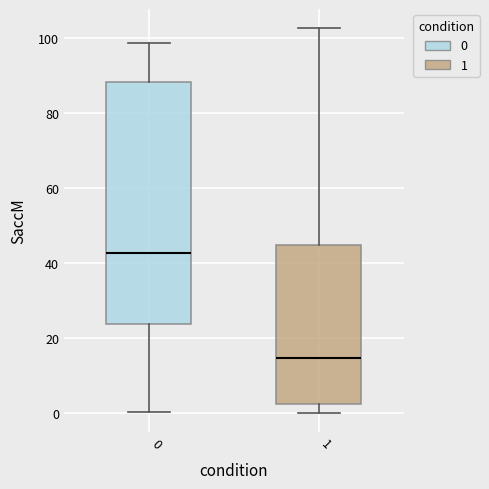

Comparing the boxes themselves (not the whiskers), which one is the tallest?

0